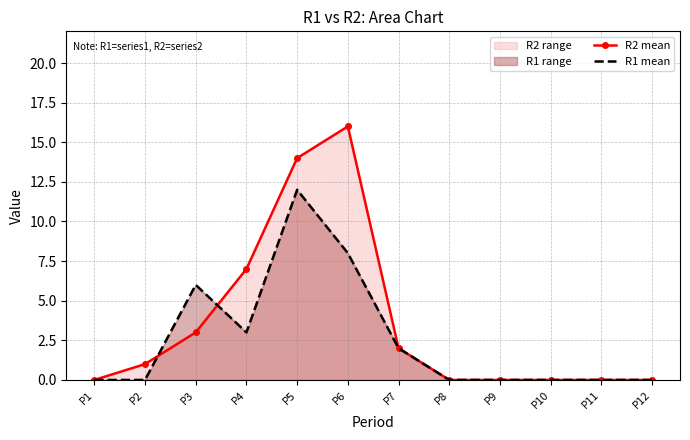

Is the value of R2 mean at P6 greater than the value of R1 mean at P2?

Yes